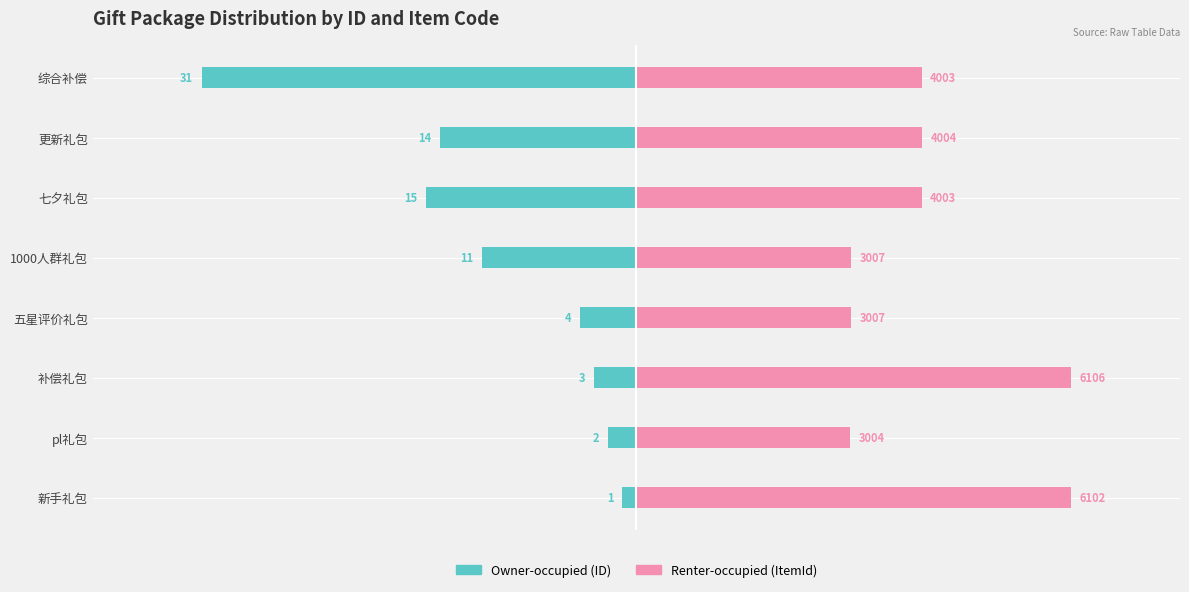

What are all the series names shown in the legend?

Owner-occupied, Renter-occupied